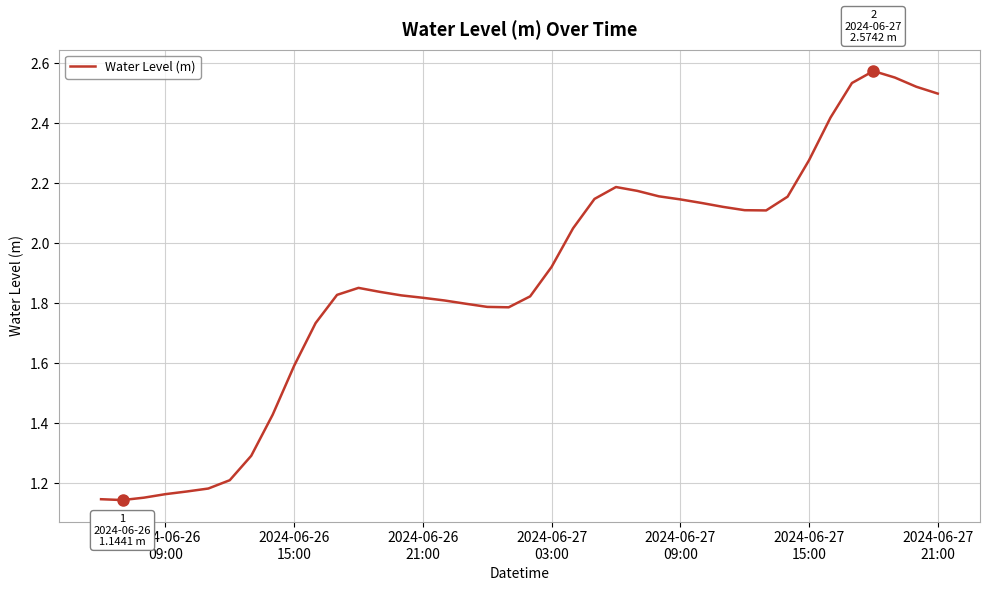

What is the difference between the maximum and minimum values?

1.4